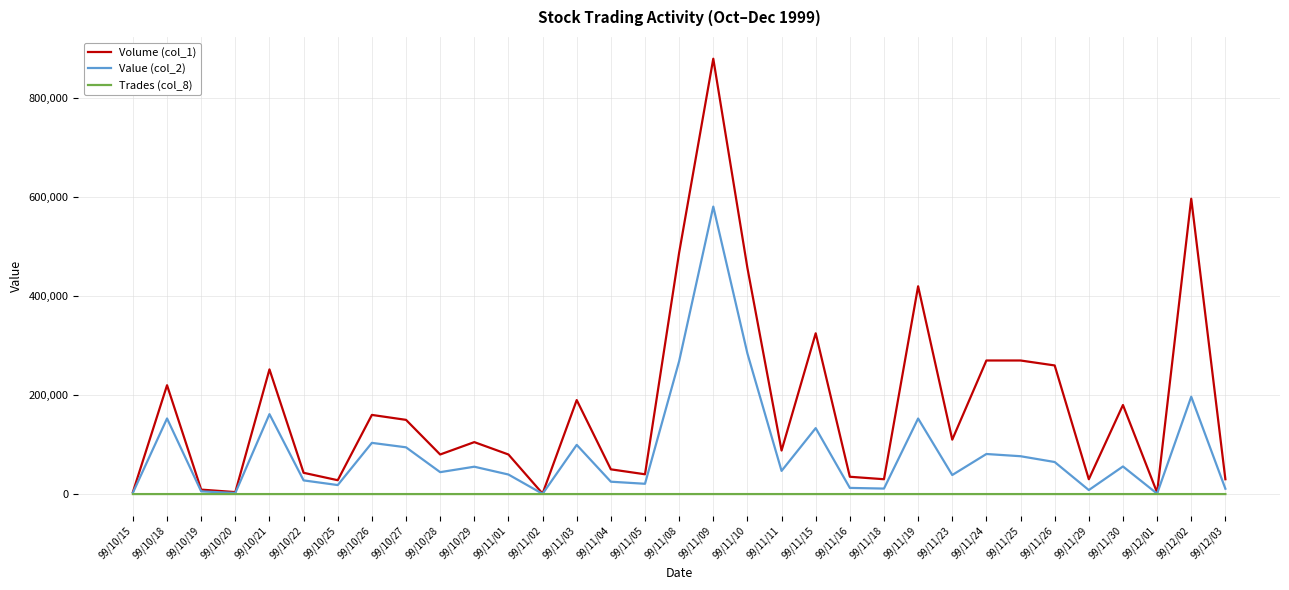

What is the greatest value displayed?

880000